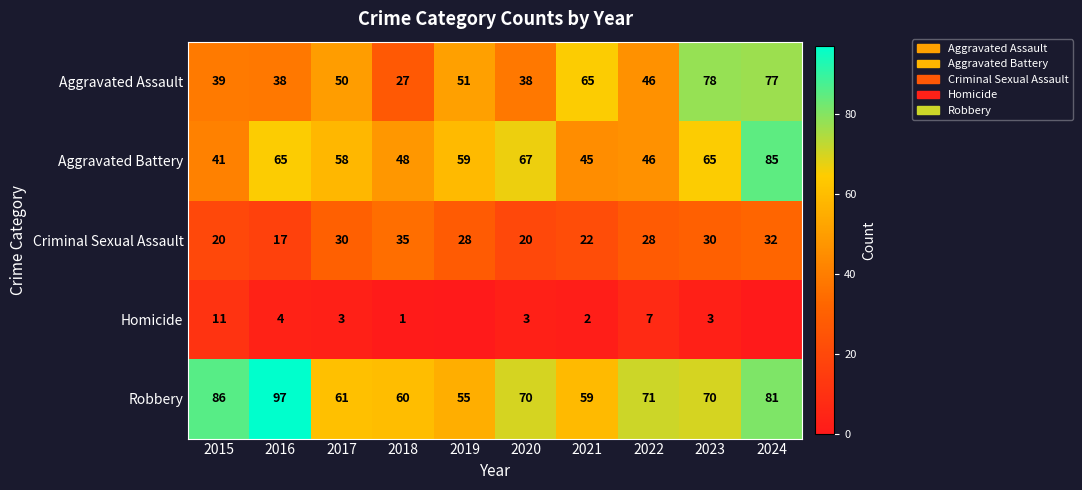

How many values in the Criminal Sexual Assault series are below 28?

4